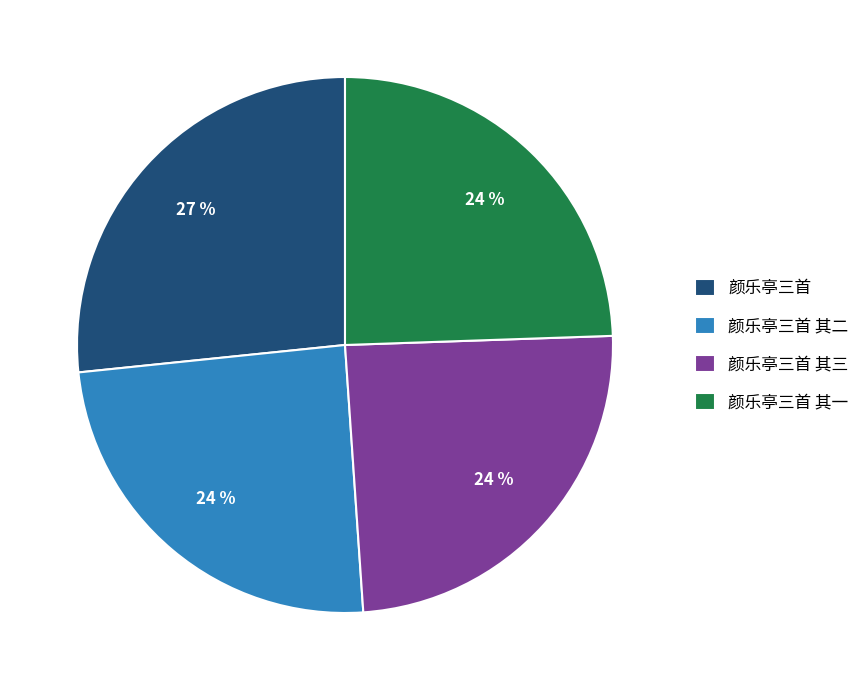

To the nearest percent, what portion does 颜乐亭三首 represent?

27%